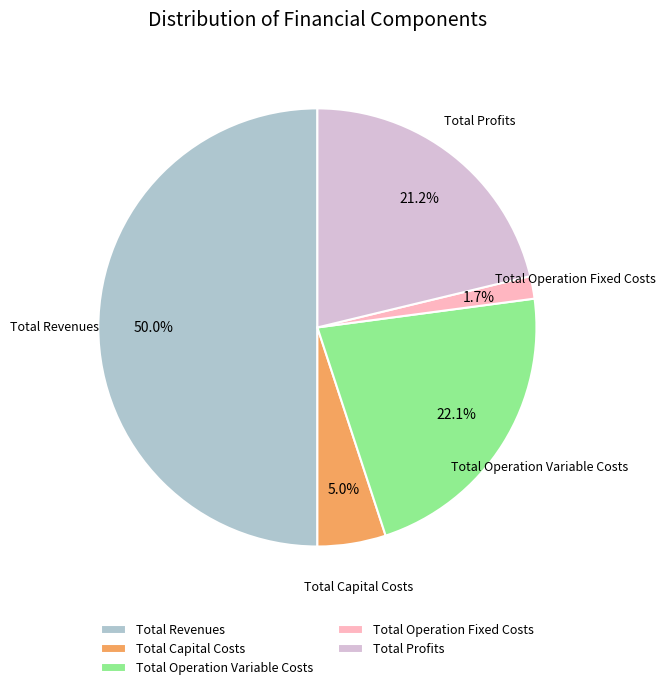

The Total Operation Variable Costs slice represents 22% of the pie. True or false?

True